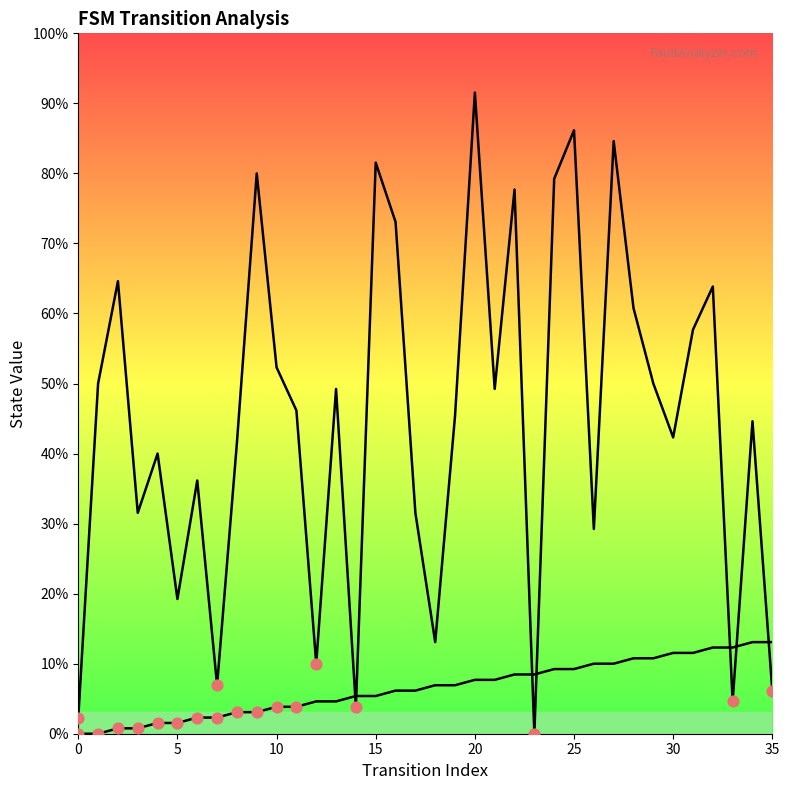

At which category is the sum across all series the highest?

20